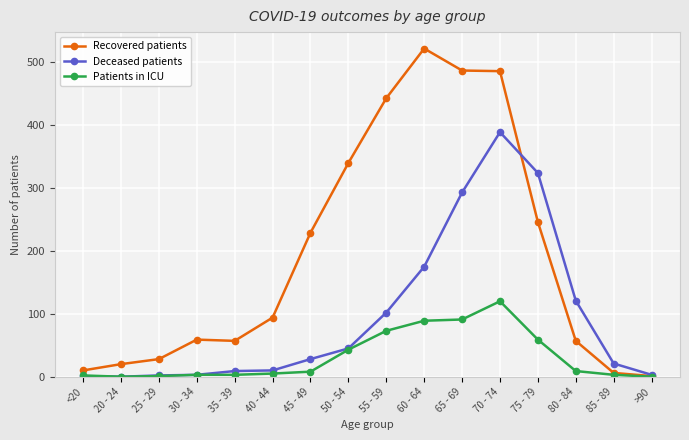

How many lines are shown in the chart?

3